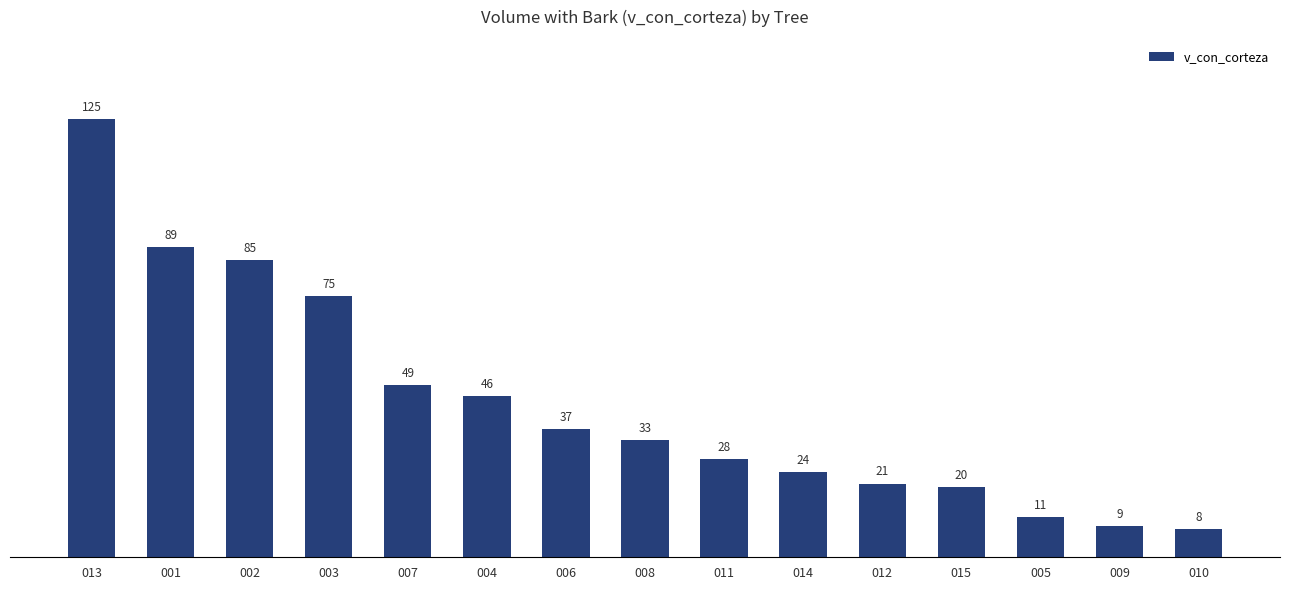

What is the sum of all values?

660.9